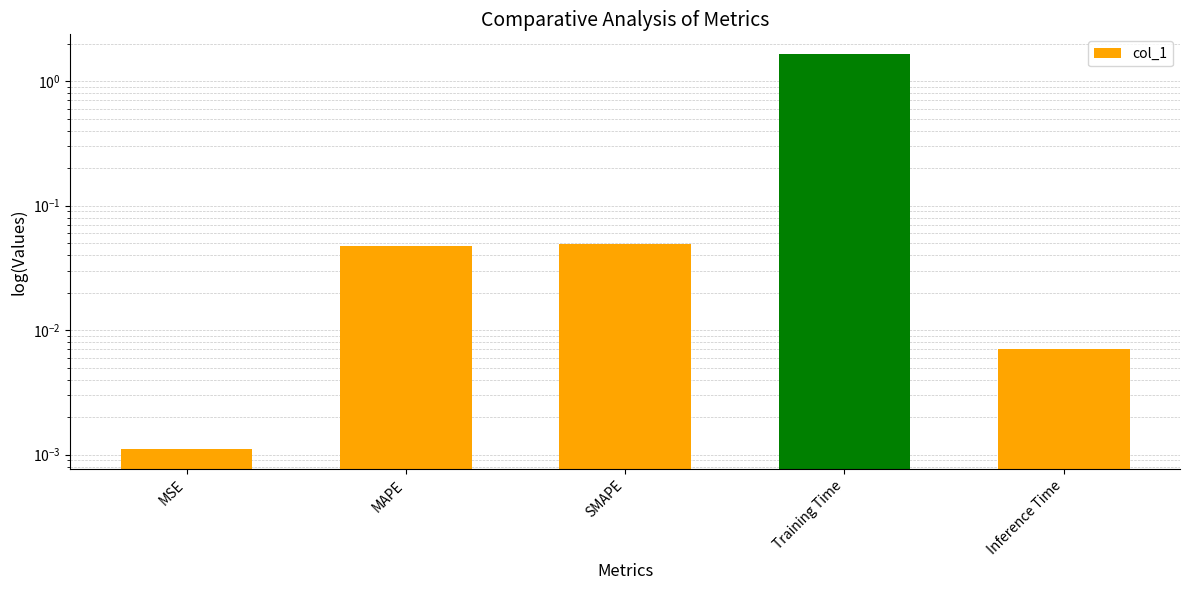

Are the bars grouped side by side (vs. stacked)?

No